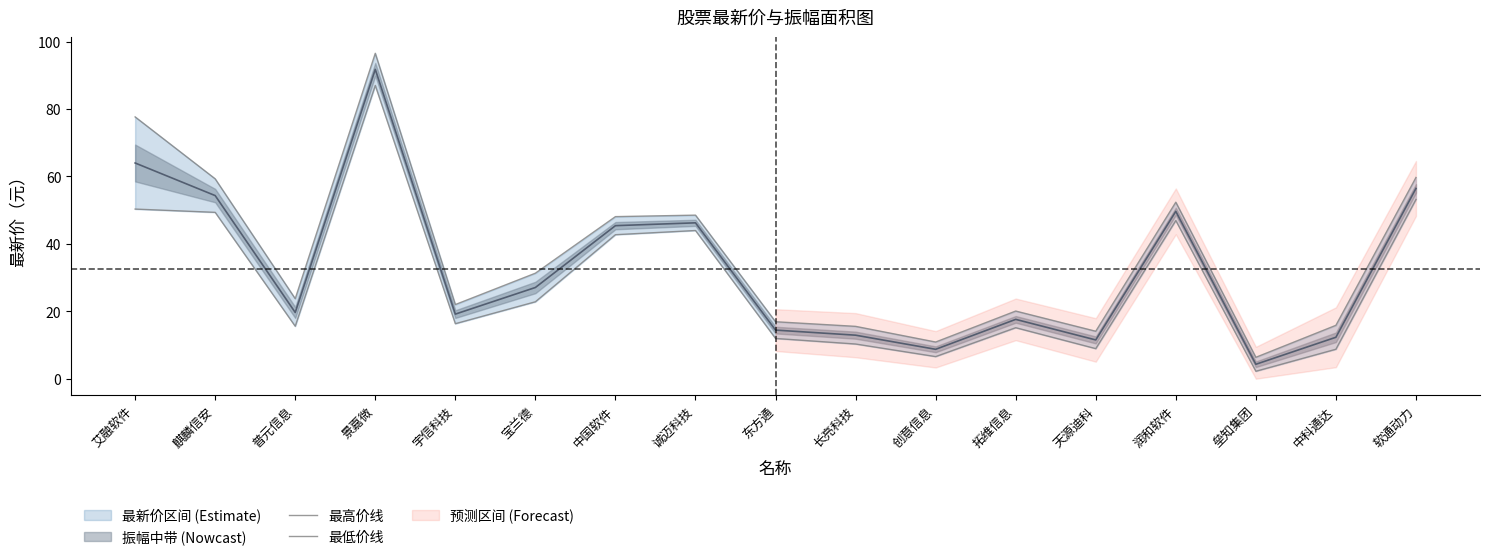

Is the value of 最高价线 at 普元信息 greater than the value of 最低价线 at 垒知集团?

Yes